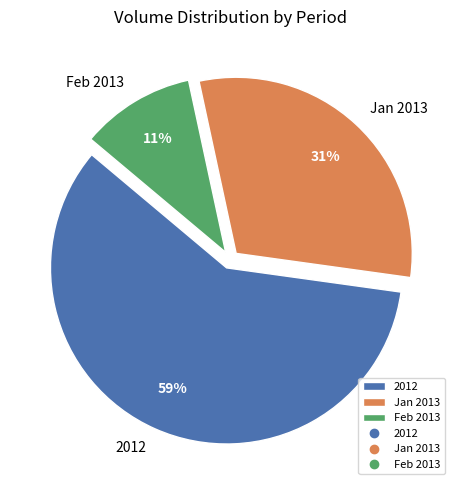

Count the number of slices in the pie.

3